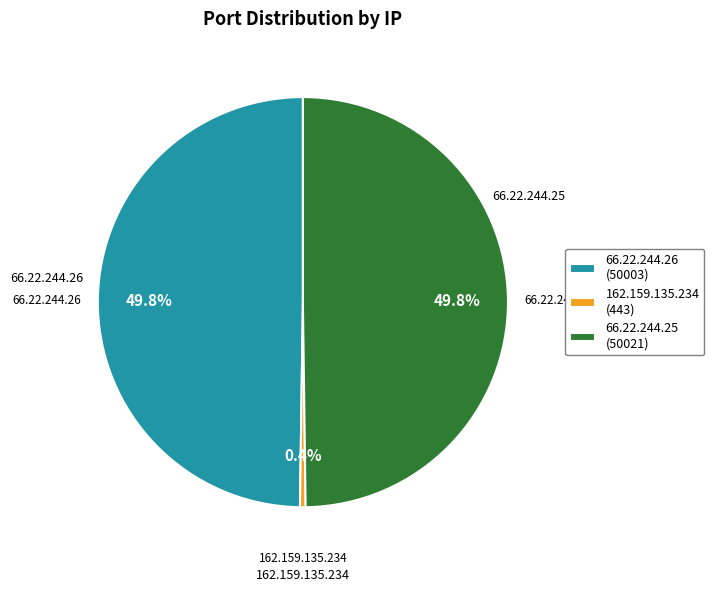

How many segments does this pie chart have?

3